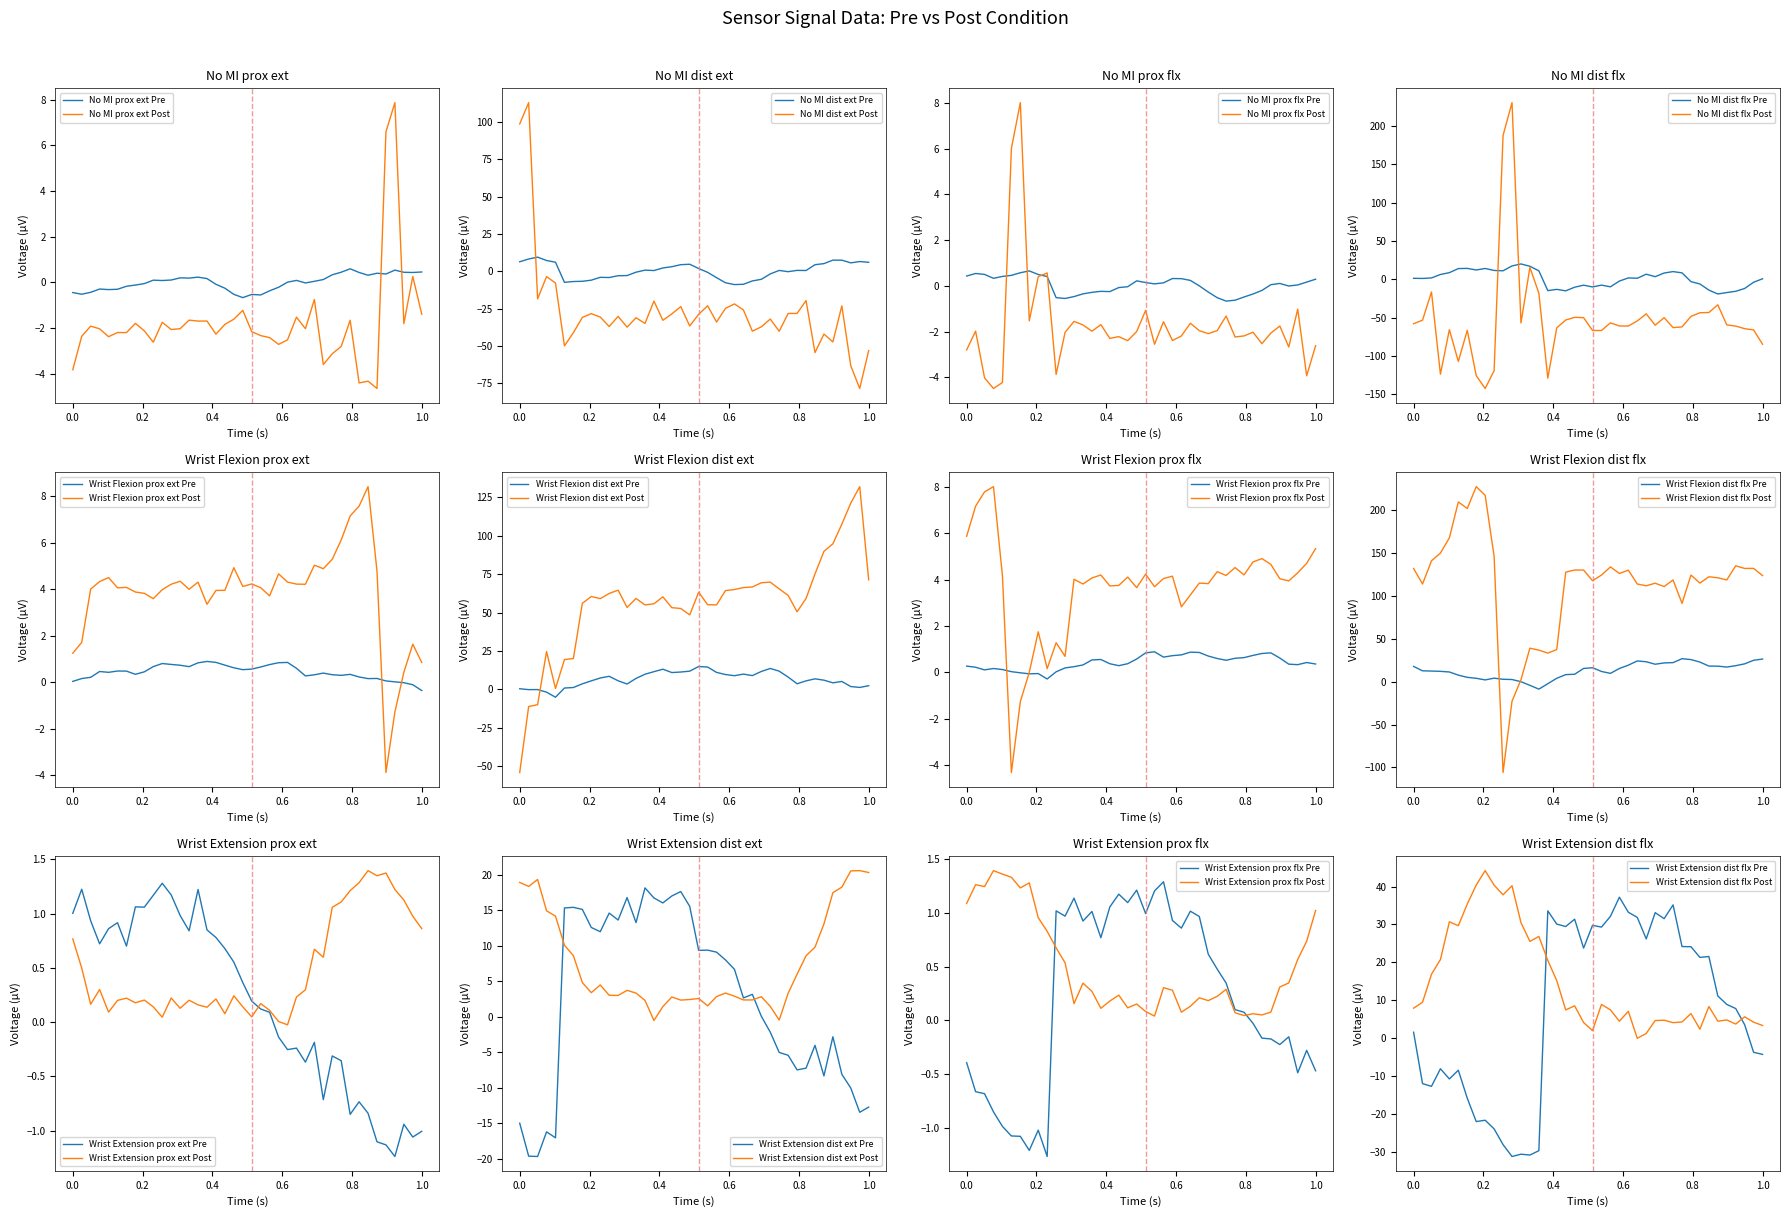

Which series ends up on top after the final intersection of No MI prox ext Pre and No MI prox ext Post?

No MI prox ext Pre